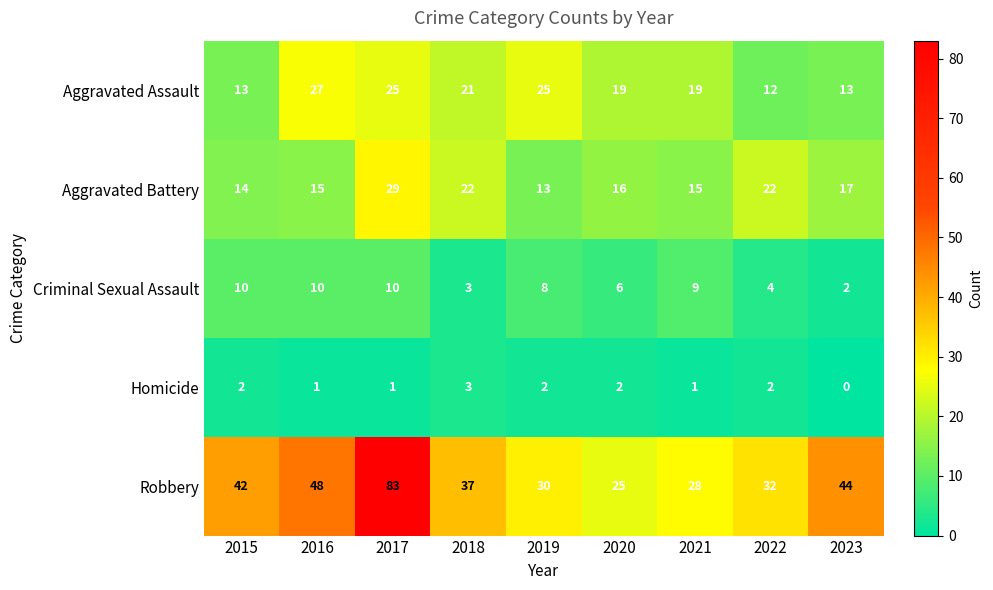

What is the spread (max minus min) of values at 2022?

30